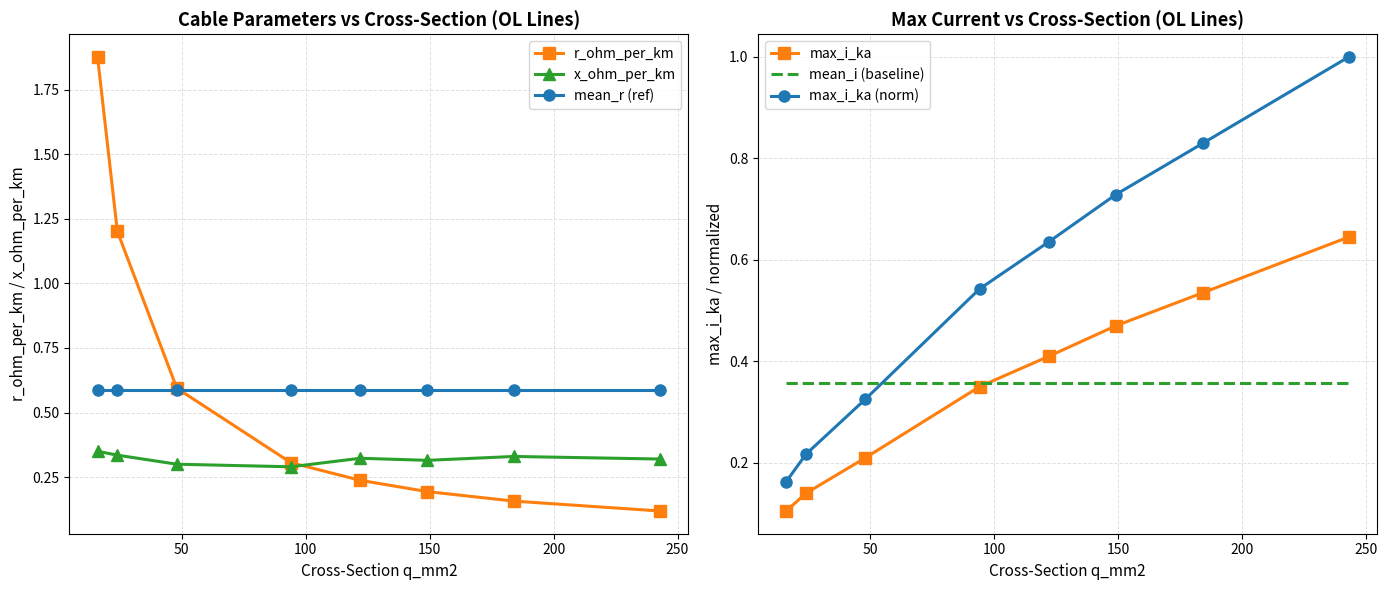

True or false: mean_r (ref) and x_ohm_per_km cross at least once.

False